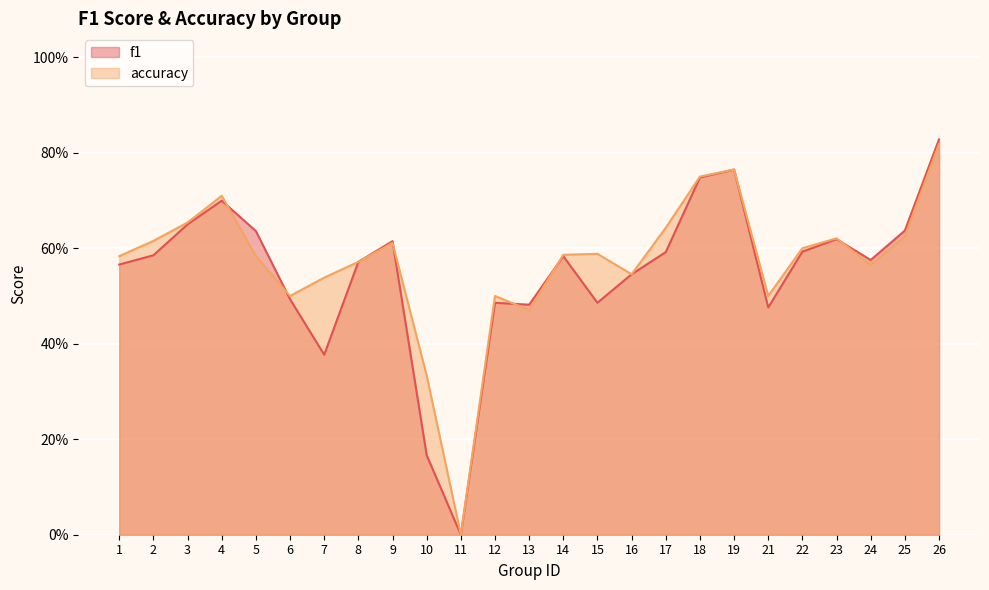

After their last crossing, which series has the higher values: accuracy or f1?

f1